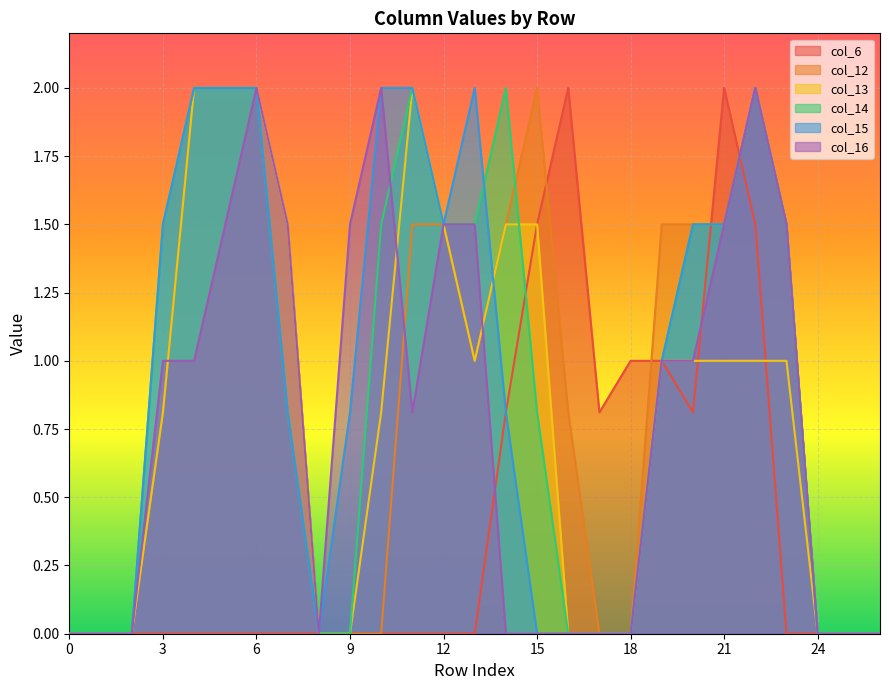

At which label does col_12 first exceed 1?

4